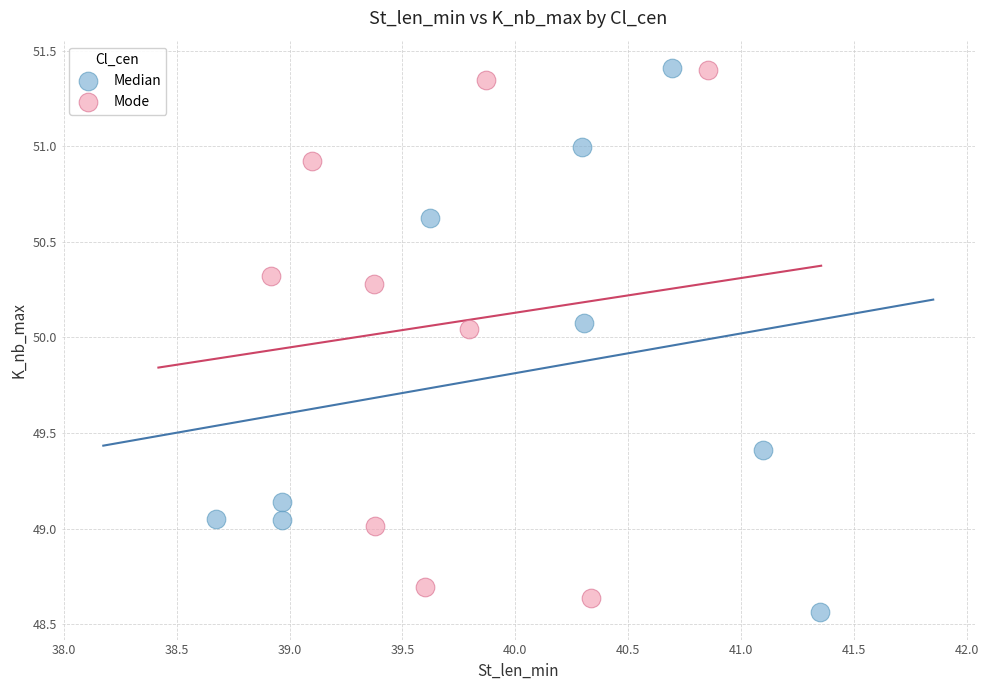

Which series has the largest Y range (max minus min)?

Median